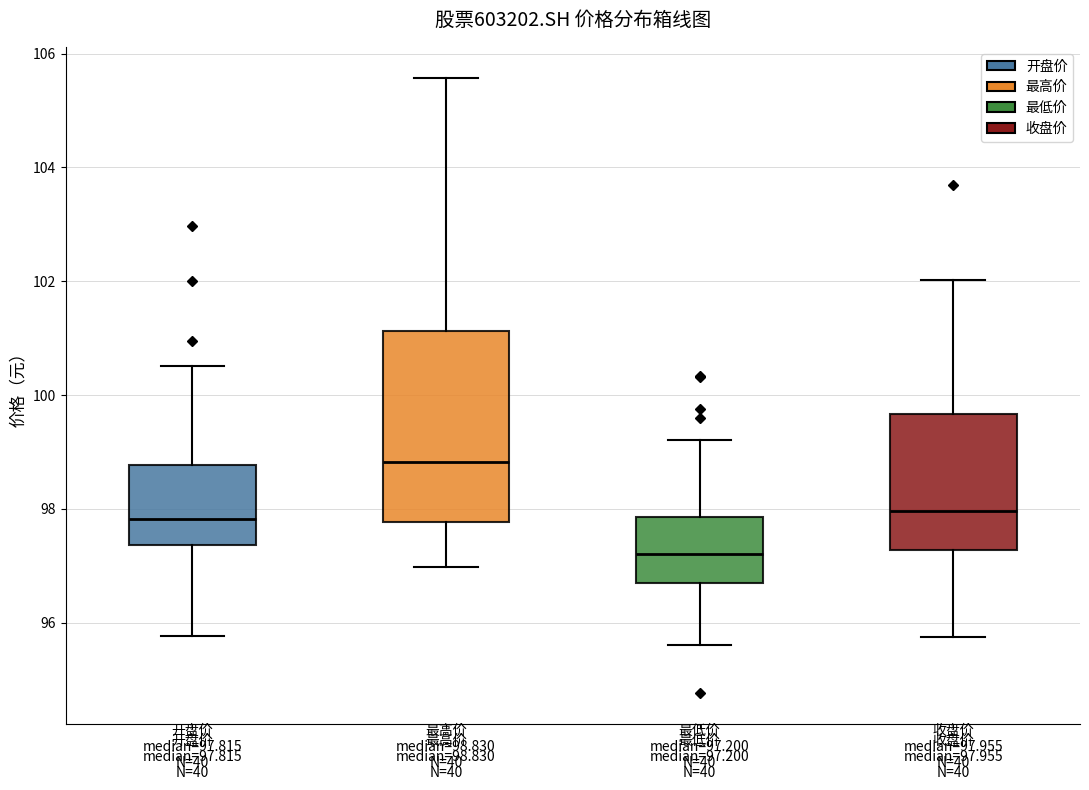

Which box has the highest median line?

最高价 median=98.830 N=40